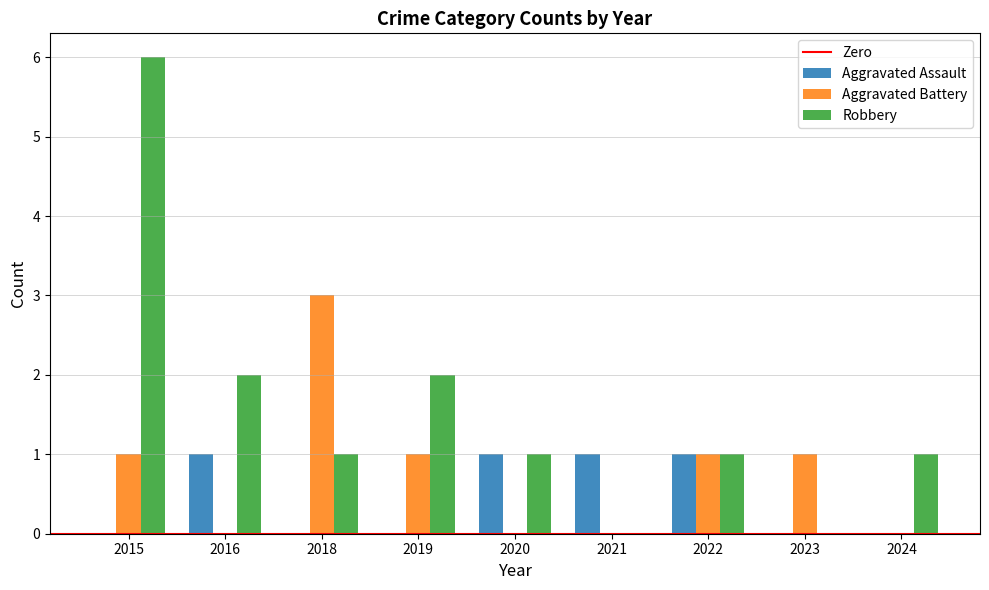

The Aggravated Battery series shows 1 at 2023. True or false?

True